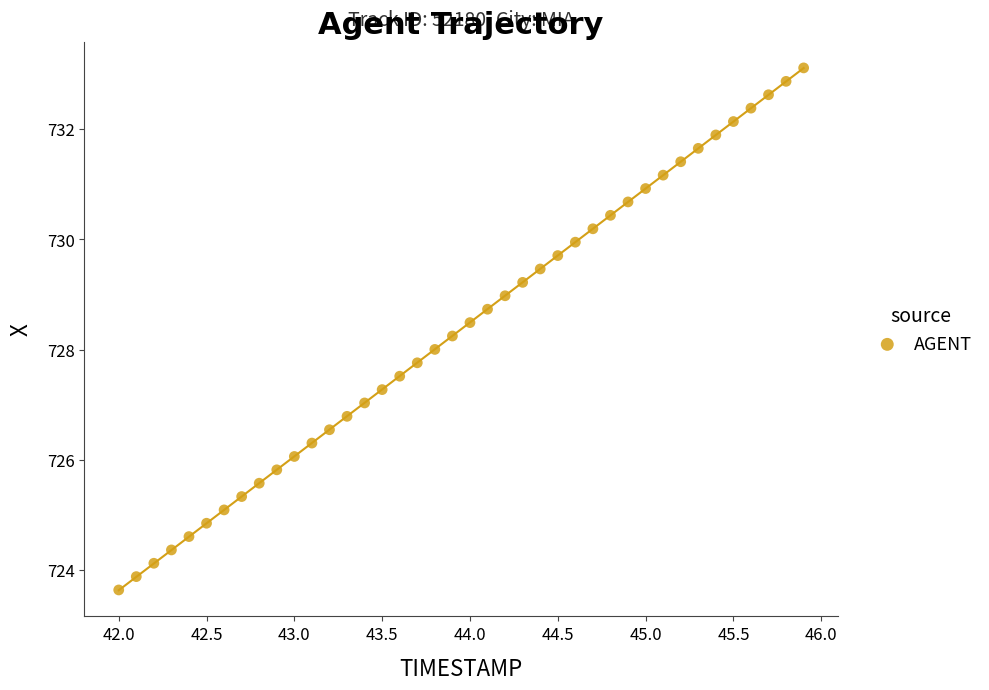

What is the range of Y values (max minus min)?

9.5